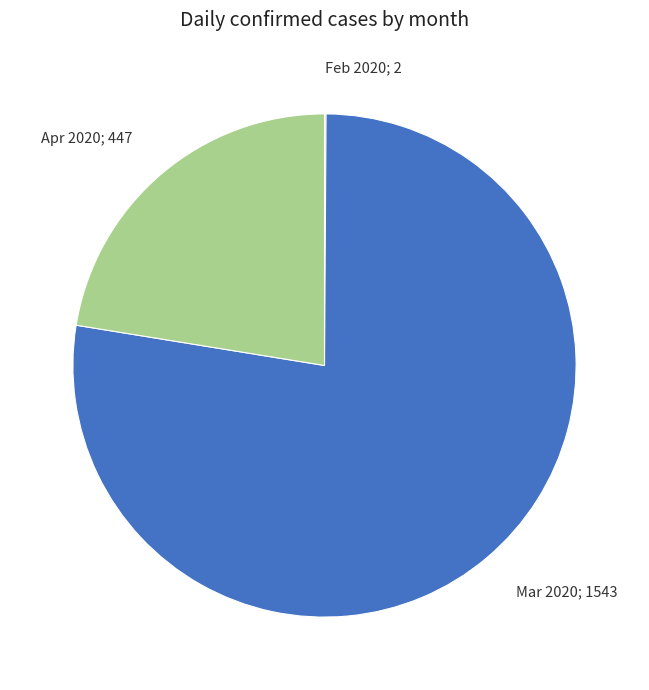

Is it true that Apr 2020; 447 is 32% of the pie?

False